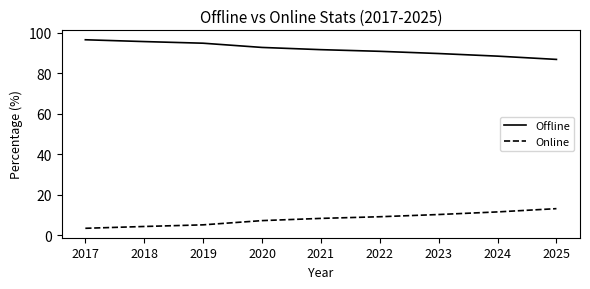

What is the difference between the Offline values at 2018 and 2019?

0.8